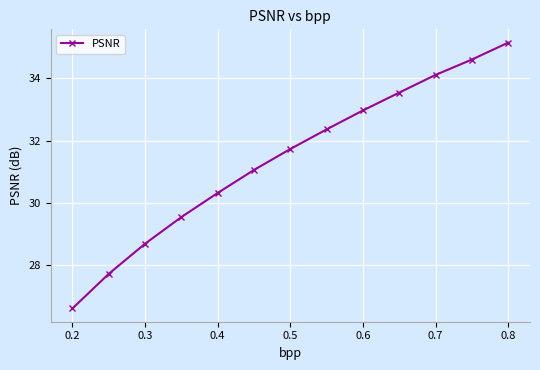

What is the greatest value displayed?

35.2